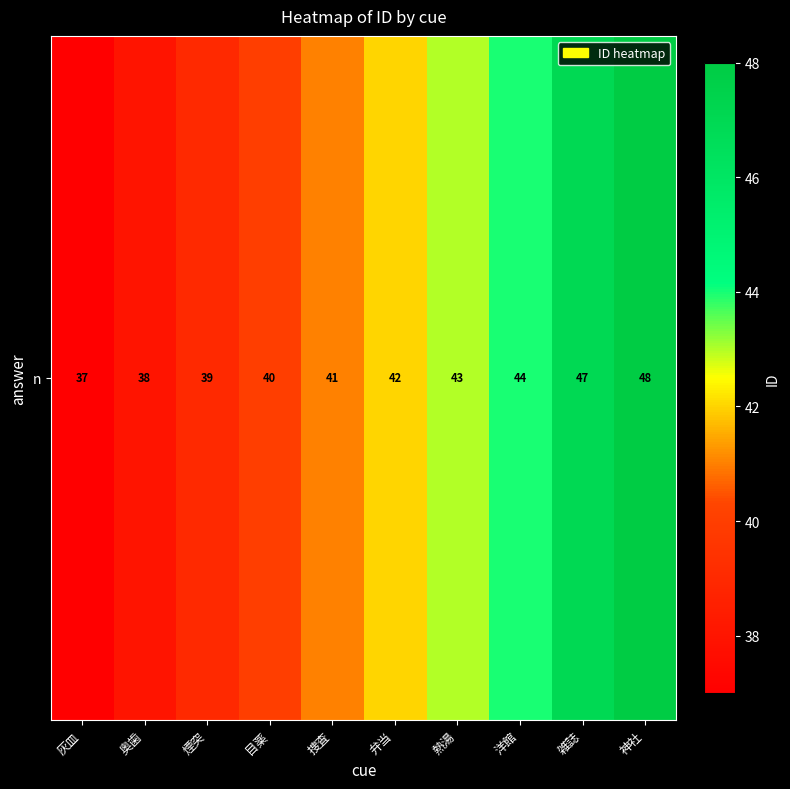

Between 灰皿 and 煙突, which is larger?

煙突